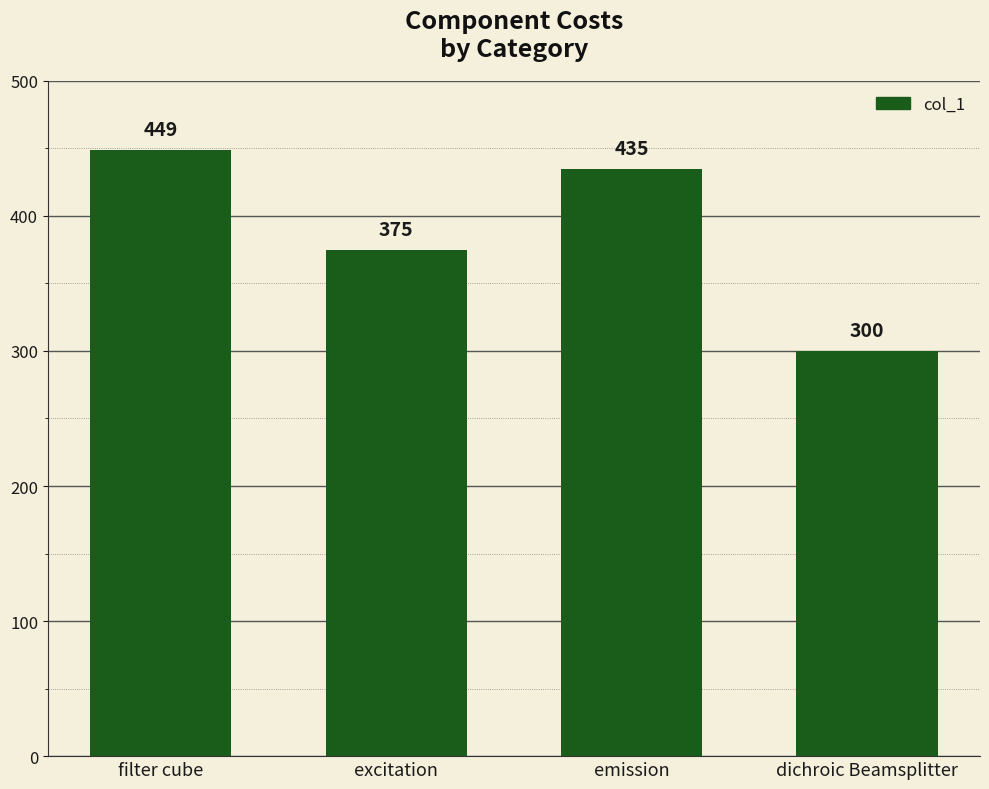

At which label is the value closest to 374?

excitation